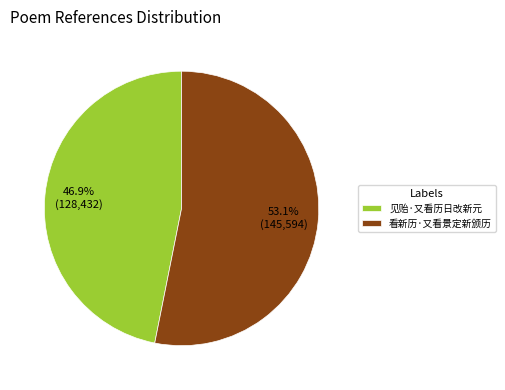

Which slice represents more than half of the pie?

看新历·又看景定新颁历